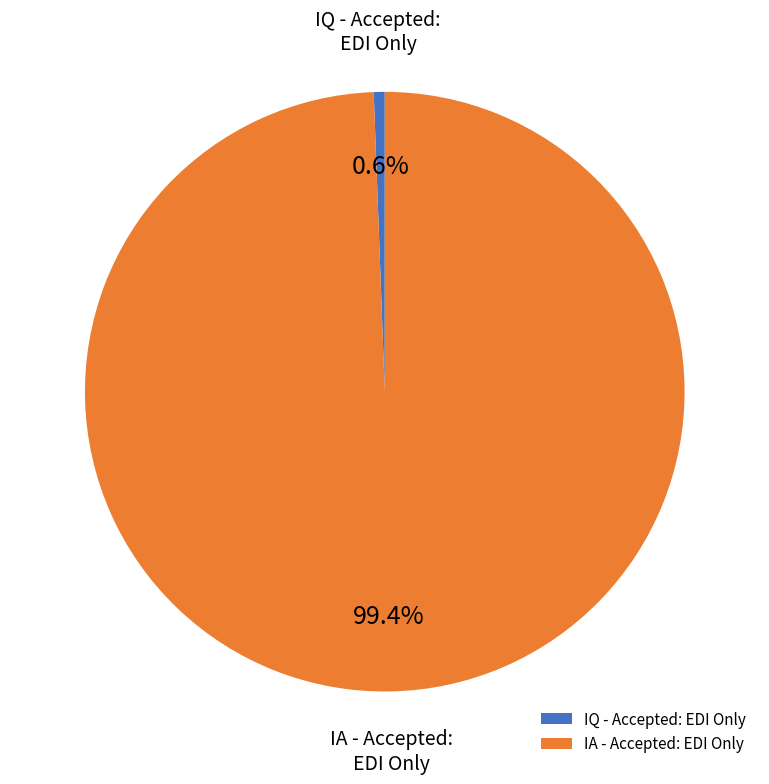

To the nearest percent, what percentage of the pie is IA - Accepted: EDI Only?

99%